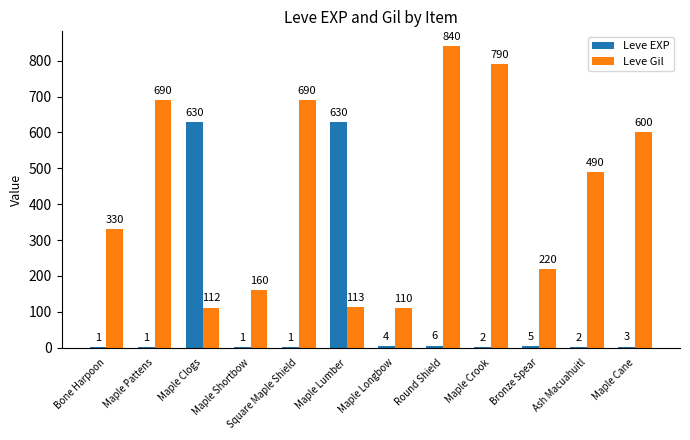

Reading right to left, transcribe all the data shown in this chart.

Leve EXP: 3	2	5	2	6	4	630	1	1	630	1	1
Leve Gil: 600	490	220	790	840	110	113	690	160	112	690	330